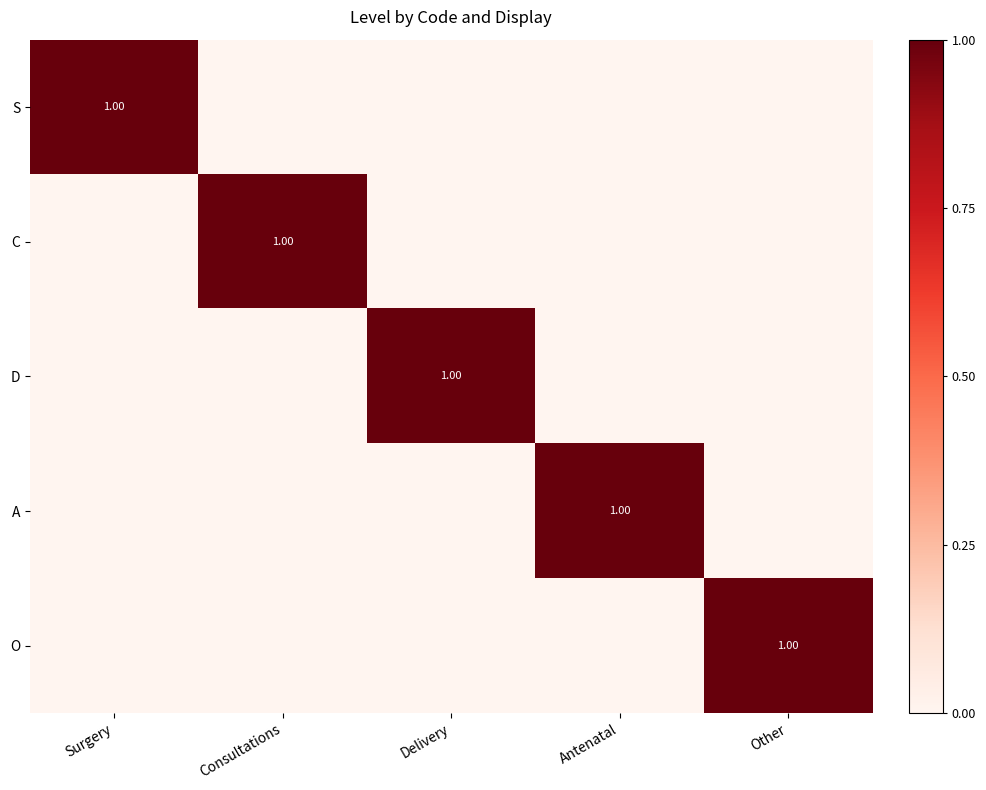

Where is A nearest to the value 0?

Surgery